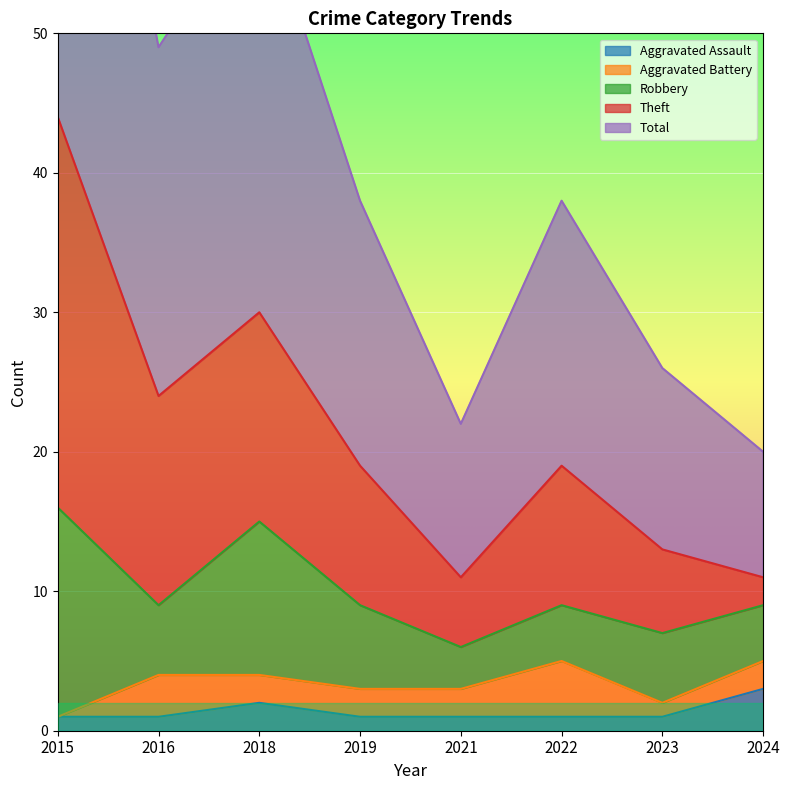

How many interior local valleys does the Total series have?

2